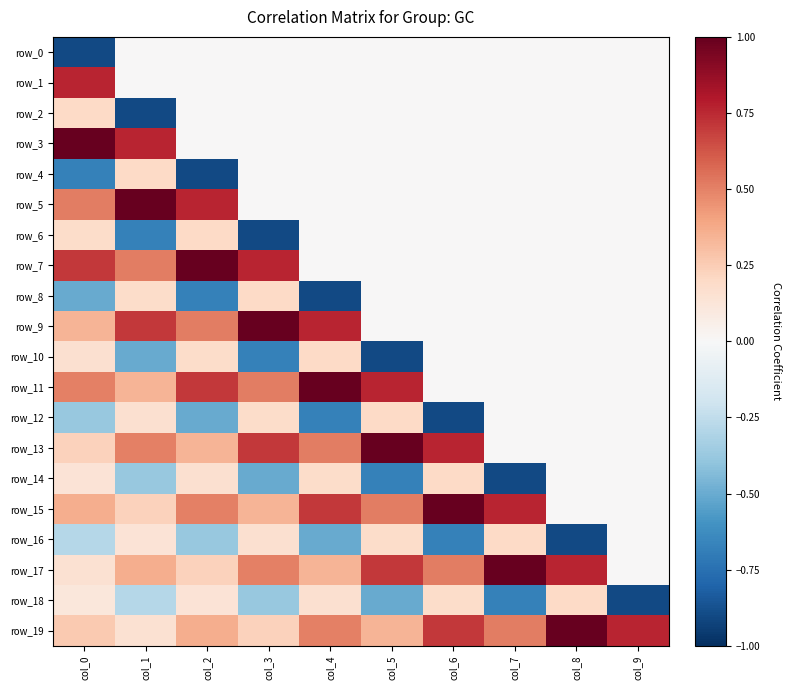

Reading right to left, extract all data points from this chart.

row_0: 0.0	0.0	0.0	0.0	0.0	0.0	0.0	0.0	0.0	-0.9
row_1: 0.0	0.0	0.0	0.0	0.0	0.0	0.0	0.0	0.0	0.8
row_2: 0.0	0.0	0.0	0.0	0.0	0.0	0.0	0.0	-0.9	0.2
row_3: 0.0	0.0	0.0	0.0	0.0	0.0	0.0	0.0	0.8	1.0
row_4: 0.0	0.0	0.0	0.0	0.0	0.0	0.0	-0.9	0.2	-0.7
row_5: 0.0	0.0	0.0	0.0	0.0	0.0	0.0	0.8	1.0	0.5
row_6: 0.0	0.0	0.0	0.0	0.0	0.0	-0.9	0.2	-0.7	0.2
row_7: 0.0	0.0	0.0	0.0	0.0	0.0	0.8	1.0	0.5	0.7
row_8: 0.0	0.0	0.0	0.0	0.0	-0.9	0.2	-0.7	0.2	-0.5
row_9: 0.0	0.0	0.0	0.0	0.0	0.8	1.0	0.5	0.7	0.3
row_10: 0.0	0.0	0.0	0.0	-0.9	0.2	-0.7	0.2	-0.5	0.2
row_11: 0.0	0.0	0.0	0.0	0.8	1.0	0.5	0.7	0.3	0.5
row_12: 0.0	0.0	0.0	-0.9	0.2	-0.7	0.2	-0.5	0.2	-0.4
row_13: 0.0	0.0	0.0	0.8	1.0	0.5	0.7	0.3	0.5	0.2
row_14: 0.0	0.0	-0.9	0.2	-0.7	0.2	-0.5	0.2	-0.4	0.1
row_15: 0.0	0.0	0.8	1.0	0.5	0.7	0.3	0.5	0.2	0.4
row_16: 0.0	-0.9	0.2	-0.7	0.2	-0.5	0.2	-0.4	0.1	-0.3
row_17: 0.0	0.8	1.0	0.5	0.7	0.3	0.5	0.2	0.4	0.1
row_18: -0.9	0.2	-0.7	0.2	-0.5	0.2	-0.4	0.1	-0.3	0.1
row_19: 0.8	1.0	0.5	0.7	0.3	0.5	0.2	0.4	0.1	0.3